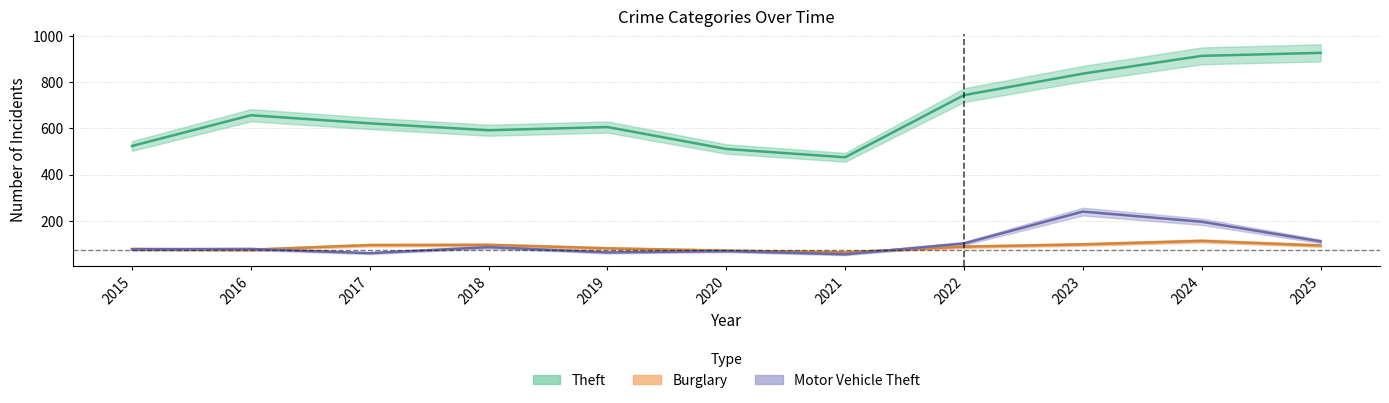

Reading left to right, extract all data points from this chart.

Theft: 524	657	622	592	606	511	475	744	837	914	927
Burglary: 78	75	95	96	81	71	64	88	98	113	93
Motor Vehicle Theft: 77	78	60	86	63	69	55	102	240	196	111